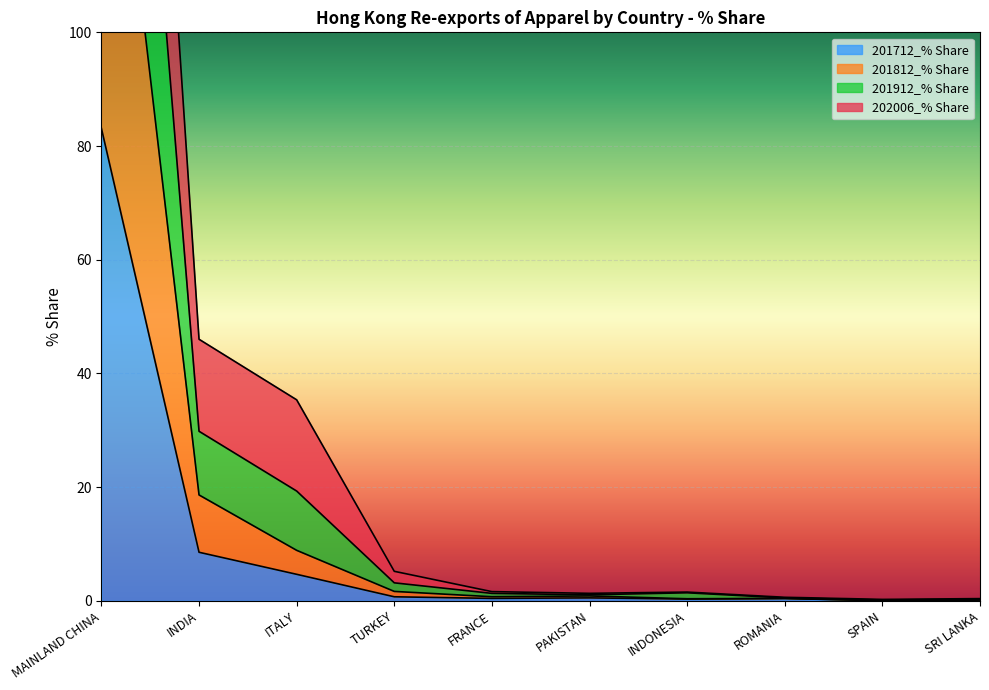

Which category has the highest value in the 201712_% Share series?

MAINLAND CHINA